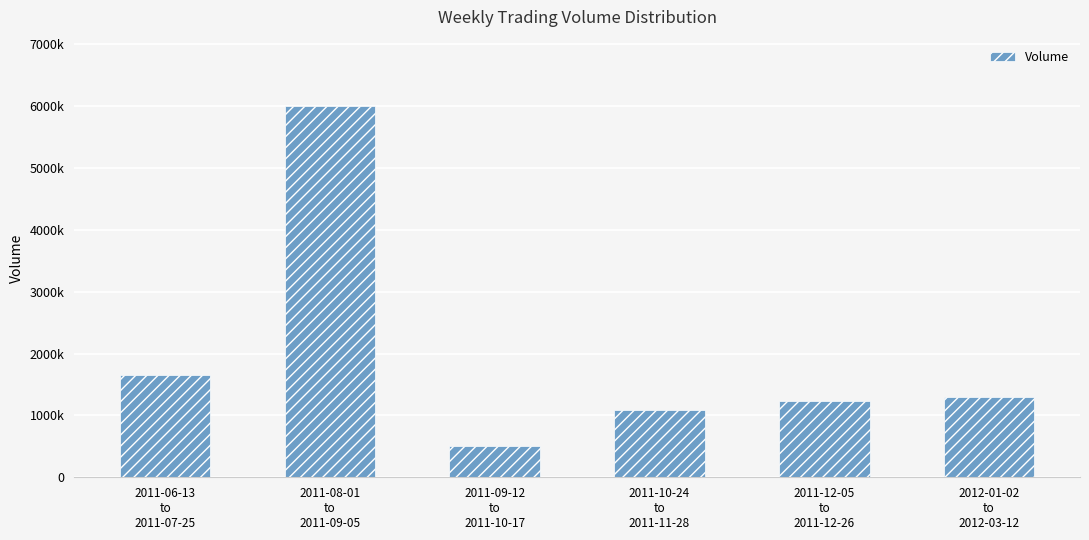

What is the smallest value displayed?

507850